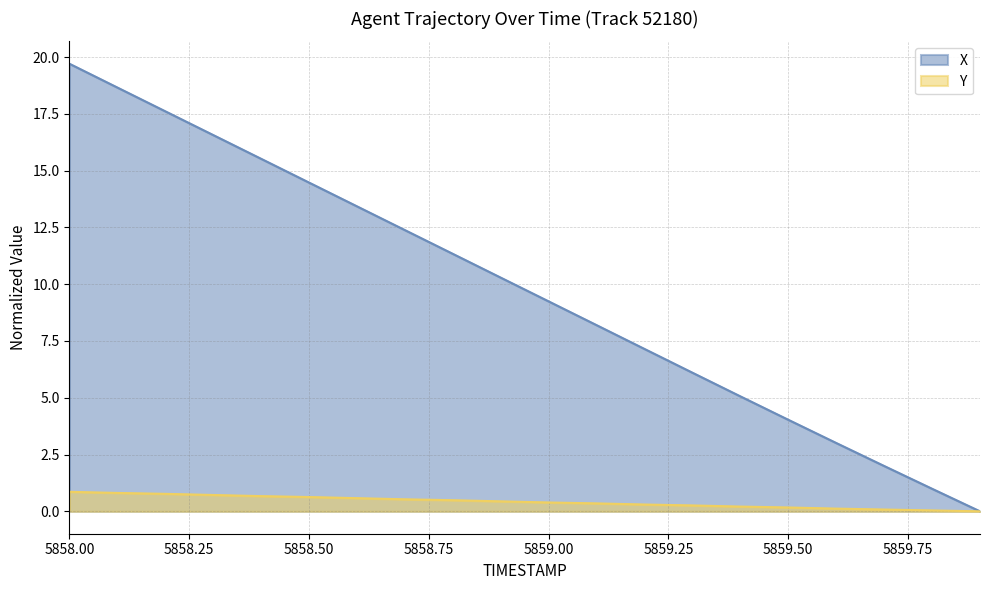

Rank the series at 5859.50 from highest to lowest value.

X, Y